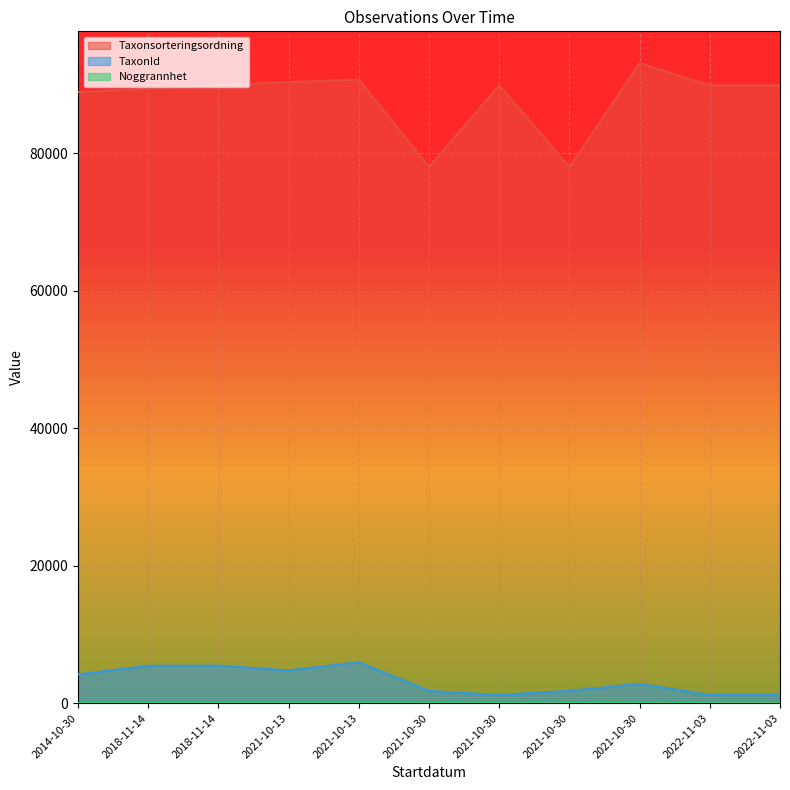

Reading left to right, what are all the values shown in this chart?

Taxonsorteringsordning: 88853	89356	89851	90319	90674	77959	89832	77959	93044	89832	89832
TaxonId: 4189	5447	5467	4769	5964	1797	1209	1797	2809	1209	1209